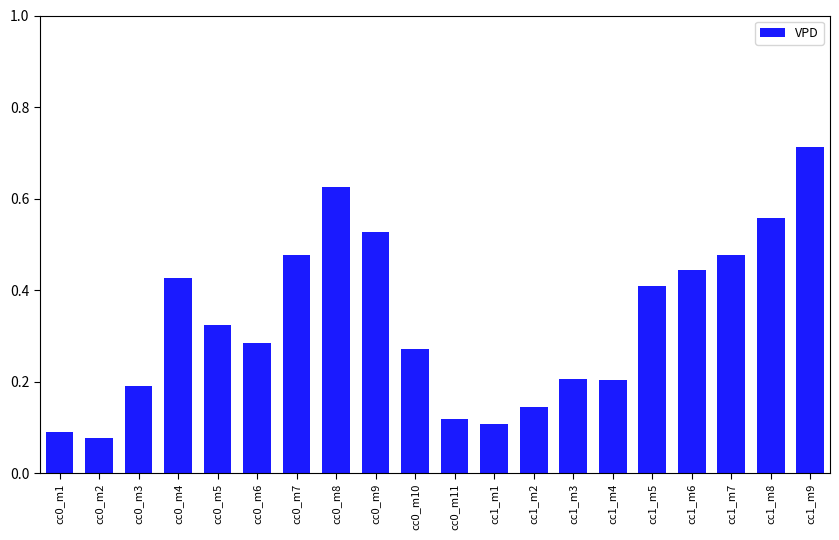

How many categories are shown in the chart?

20